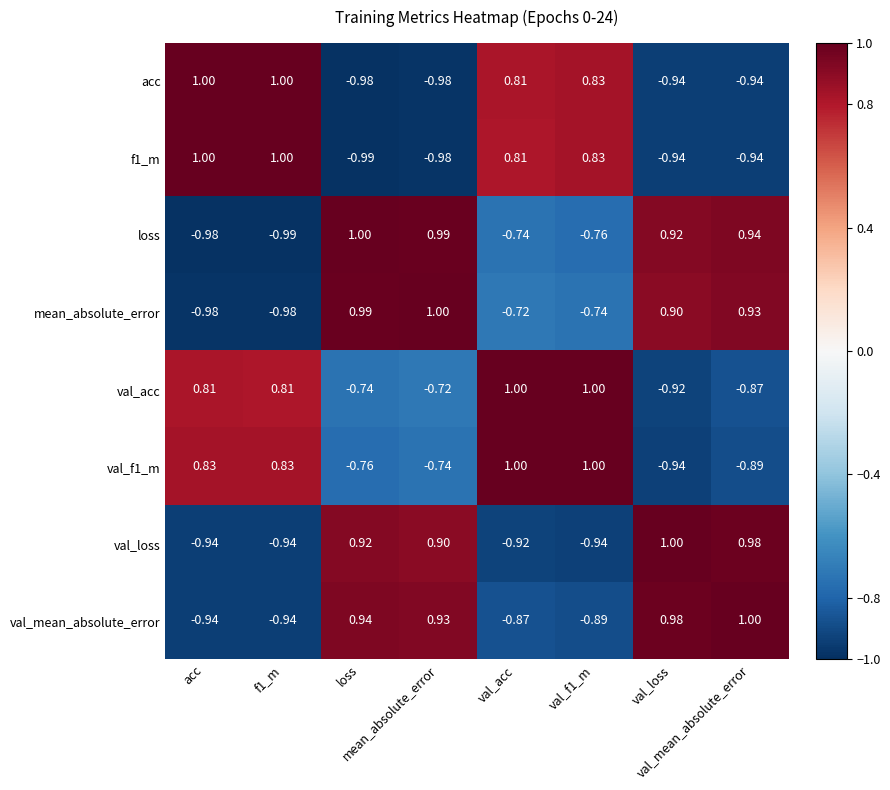

How many data points does each series have?

8